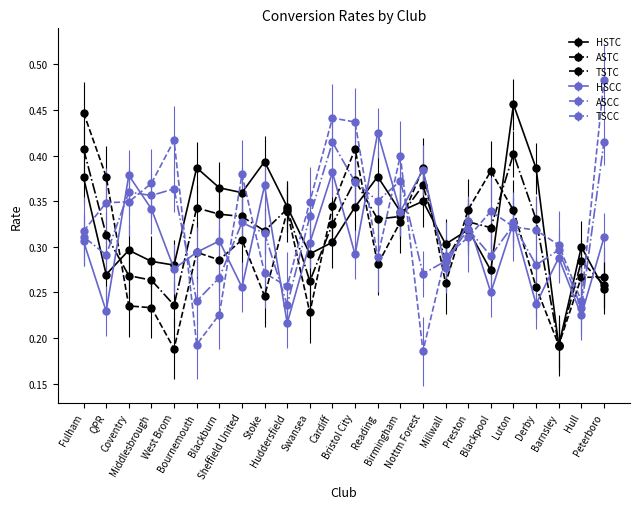

How many interior local valleys does the HSTC series have?

8